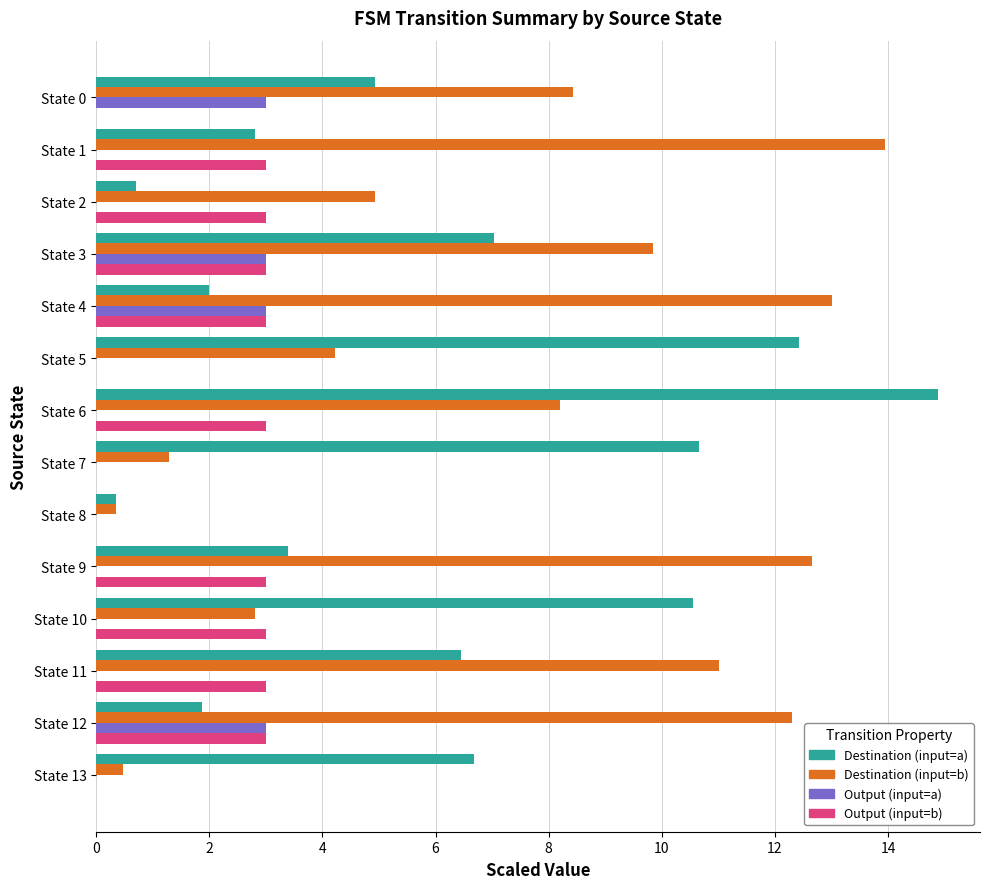

What is the maximum value shown in the chart?

14.9